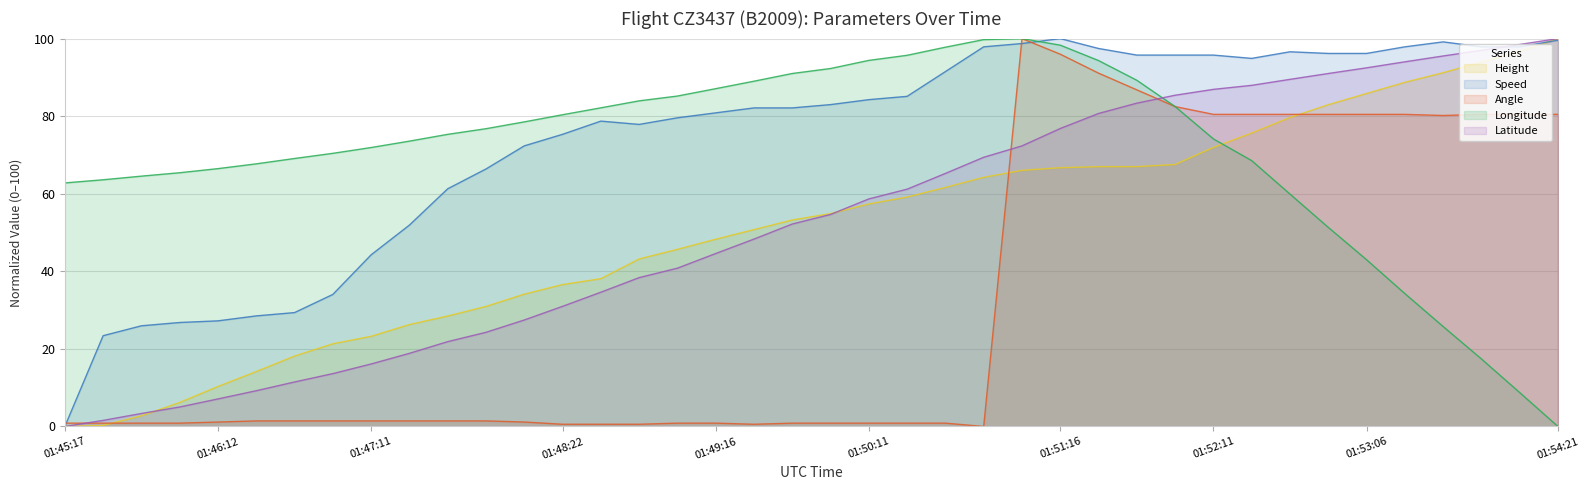

What position from the right is 01:48:51?

25